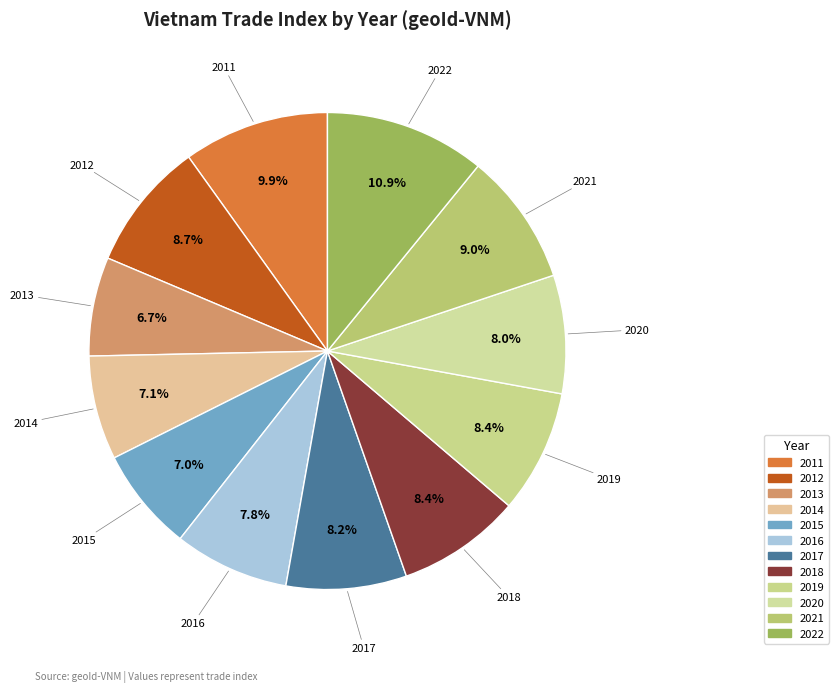

Which category has the biggest portion of the pie?

2022